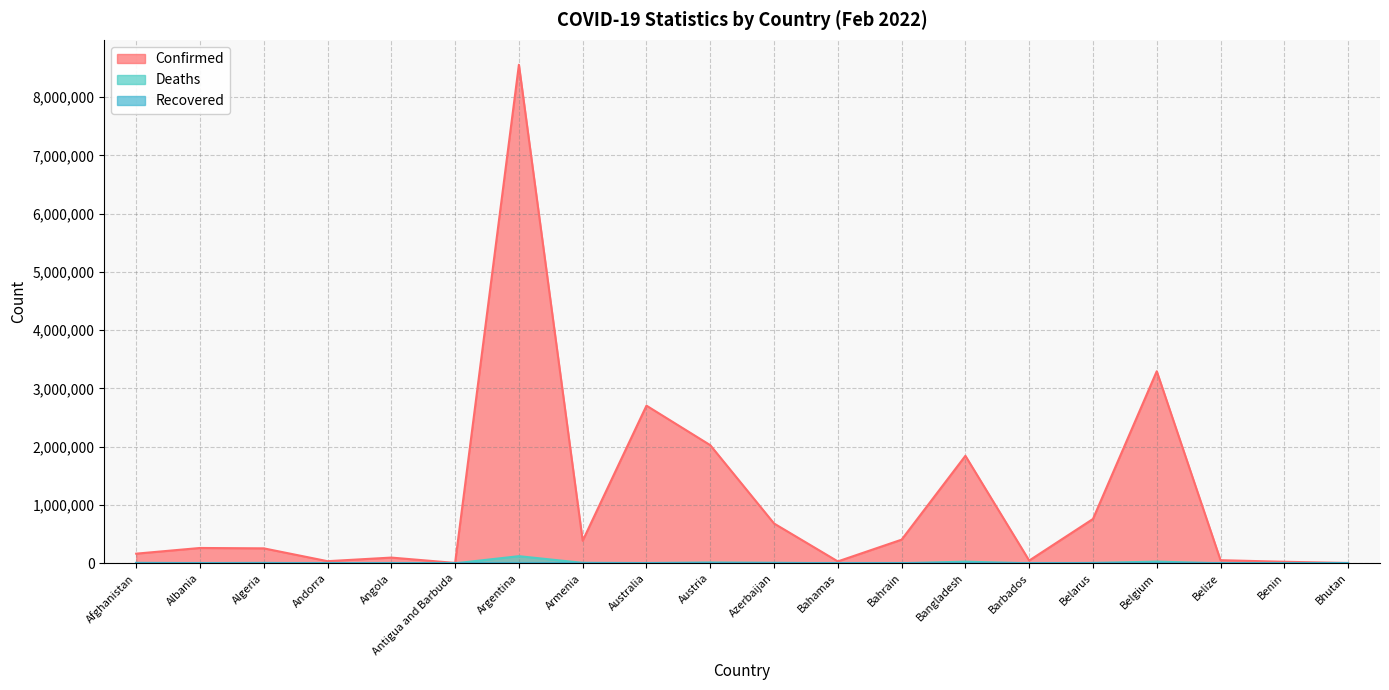

What is the minimum value shown in the chart?

0